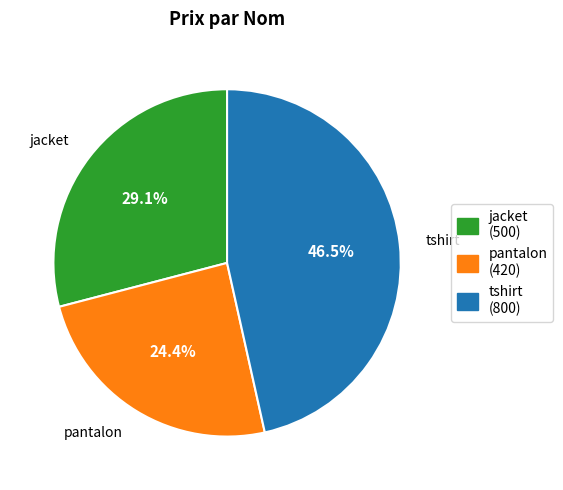

Approximately how many times larger is the value at tshirt (800) compared to jacket (500)?

1.6